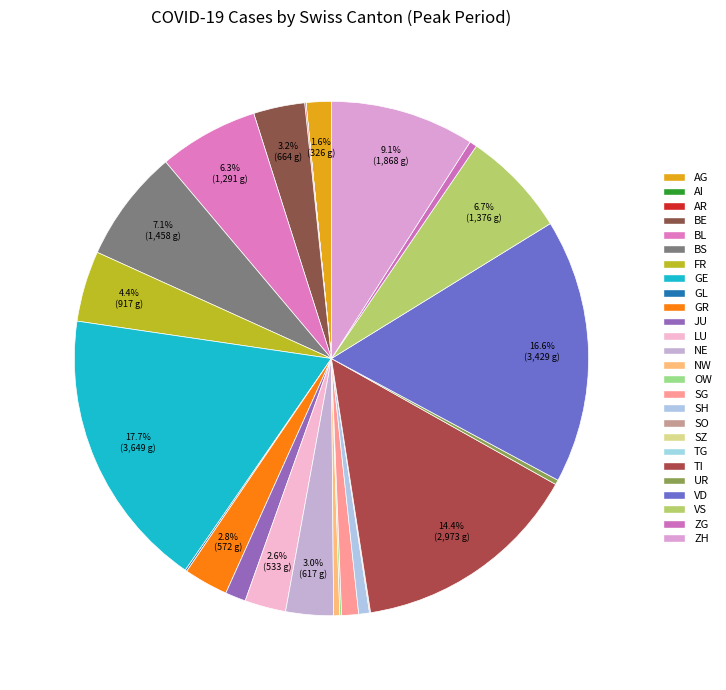

Is there a majority slice in this chart?

No